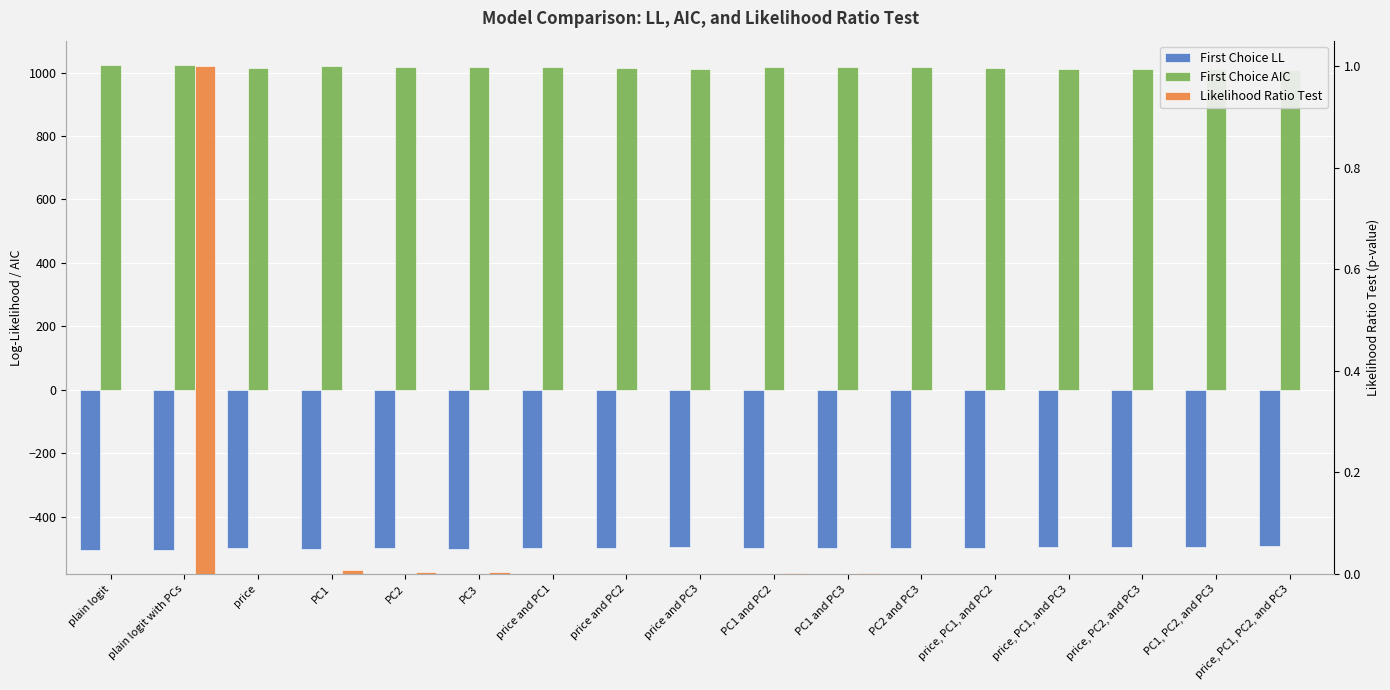

At which label does First Choice LL reach its peak?

price, PC1, PC2, and PC3